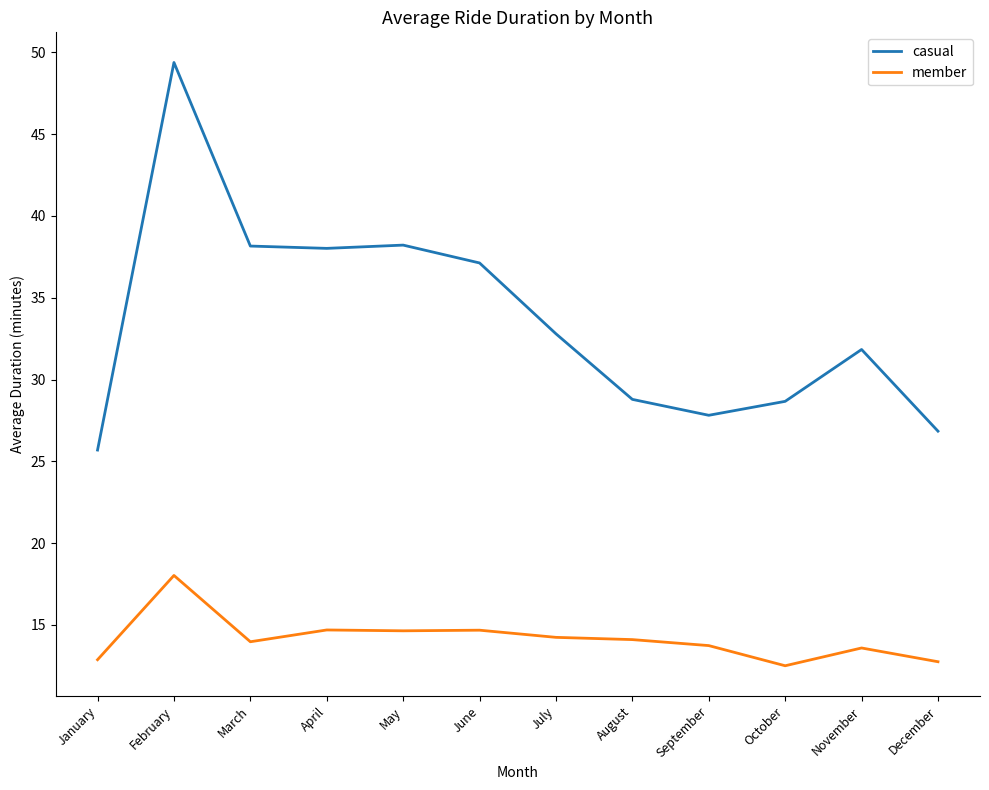

Read the member value at November.

13.6